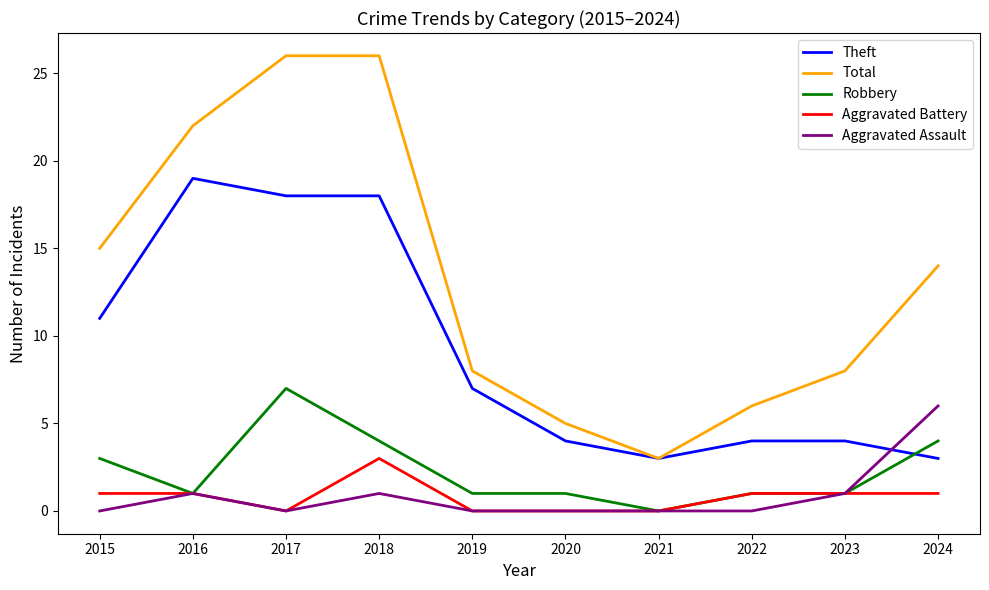

The value of Aggravated Battery at 2024 is 1. True or false?

True